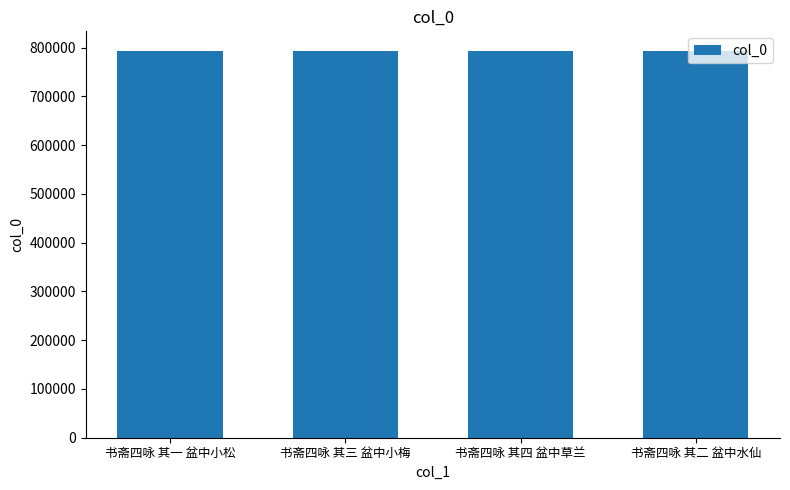

What is the value of the 2nd bar from the left?

793627